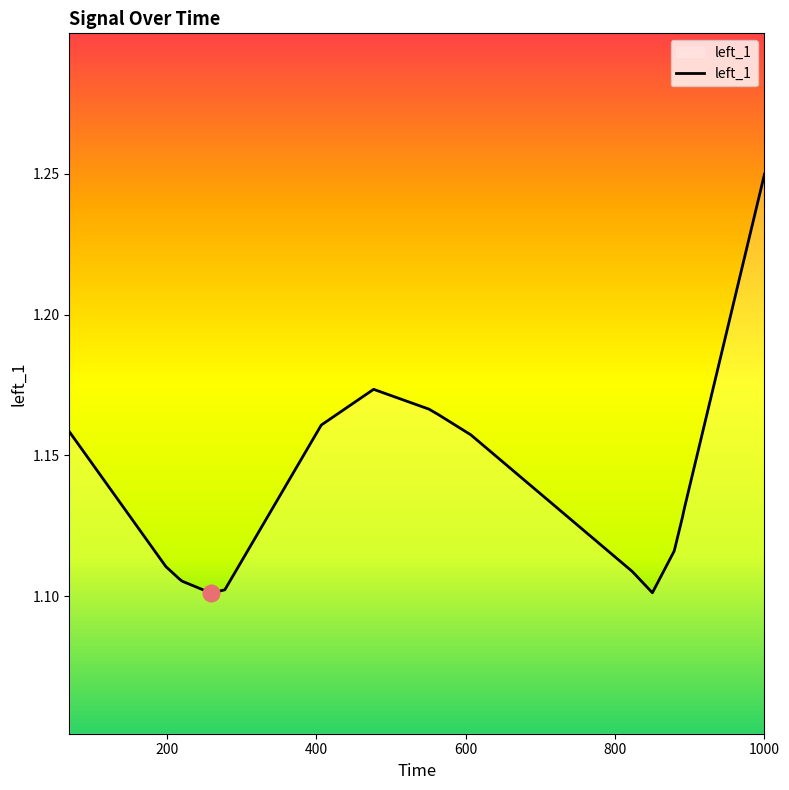

Reading left to right, list all the values displayed in this chart.

69.06906906906907=1.2	198.1981981981982=1.1	216.21621621621625=1.1	220.22022022022023=1.1	258.2582582582583=1.1	260.2602602602603=1.1	277.2772772772773=1.1	406.40640640640646=1.2	476.4764764764765=1.2	550.5505505505506=1.2	562.5625625625626=1.2	606.6066066066065=1.2	822.8228228228229=1.1	849.8498498498498=1.1	878.8788788788789=1.1	879.8798798798798=1.1	889.8898898898899=1.1	892.892892892893=1.1	1000.0=1.2